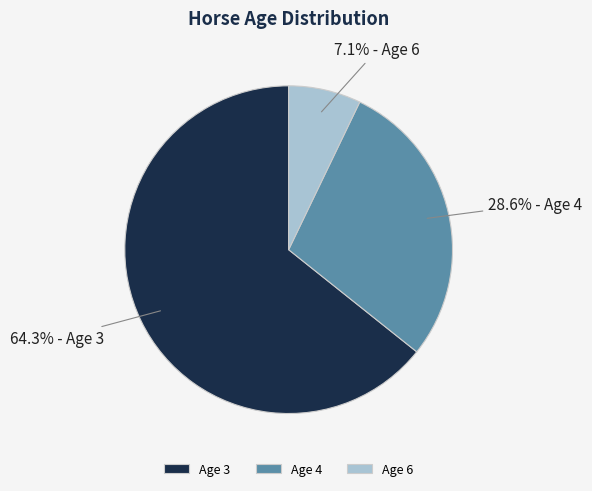

Which has a higher value, Age 4 or Age 3?

Age 3